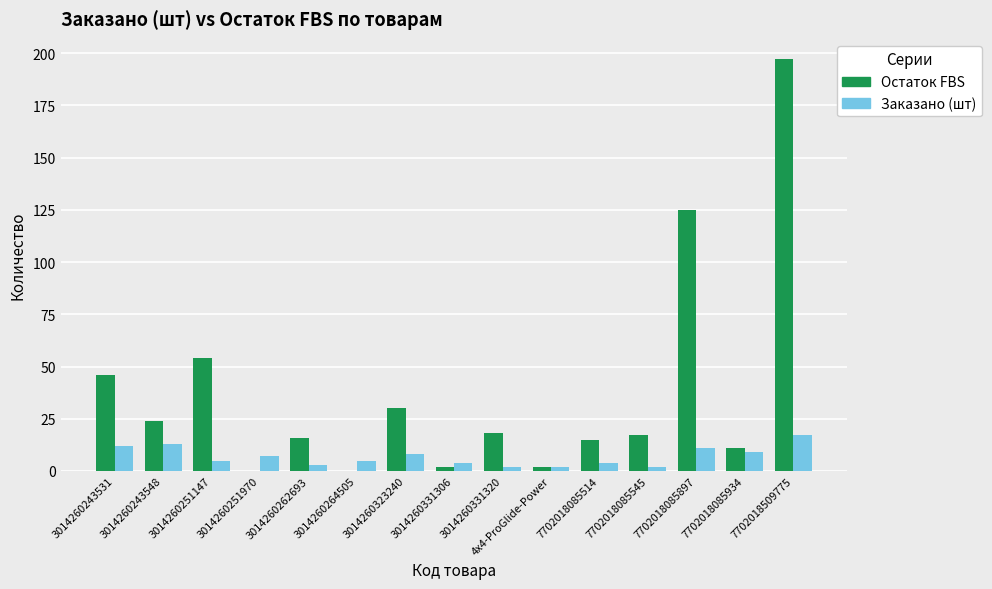

True or false: Заказано (шт) has a value of 4 at 3014260331306.

True